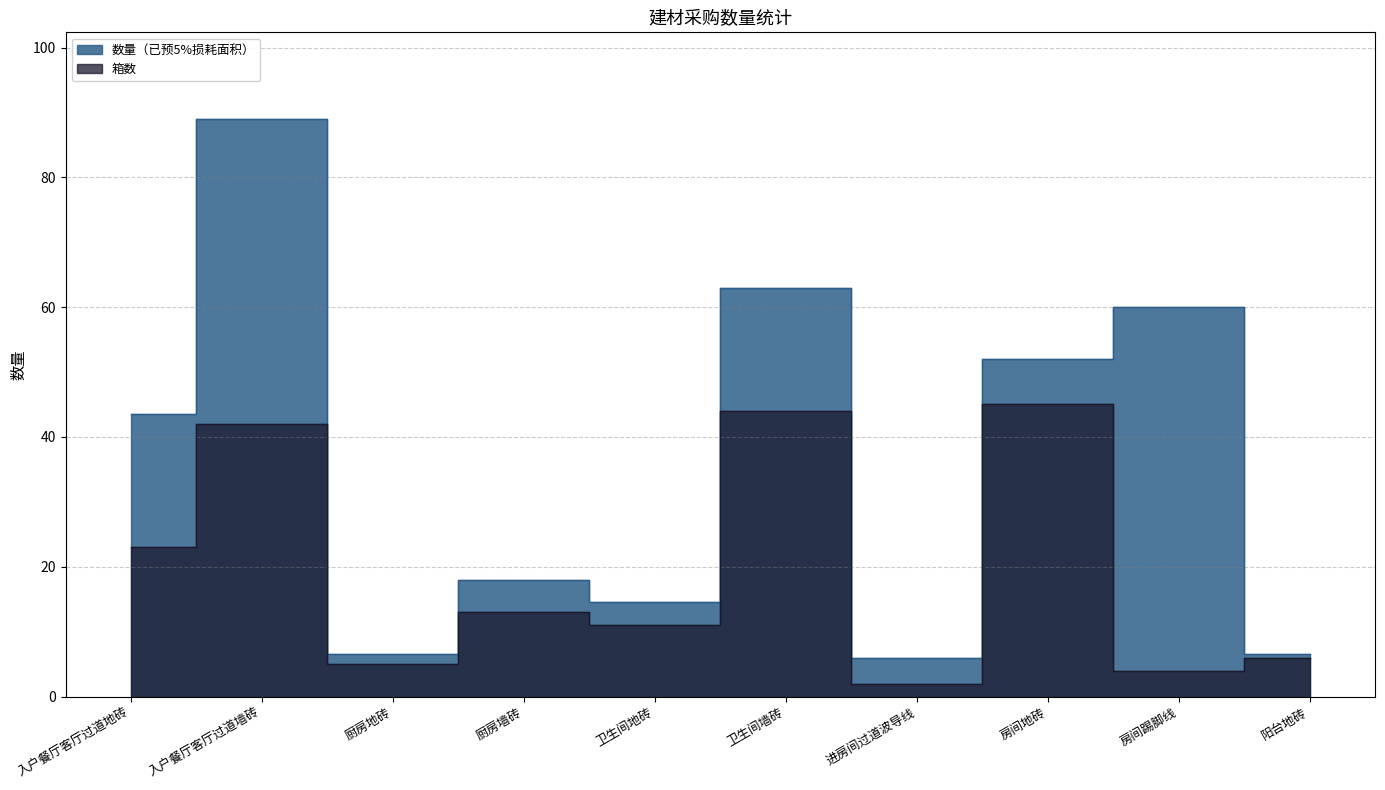

Is it true that 箱数 equals 42.0 at 入户餐厅客厅过道墙砖?

True